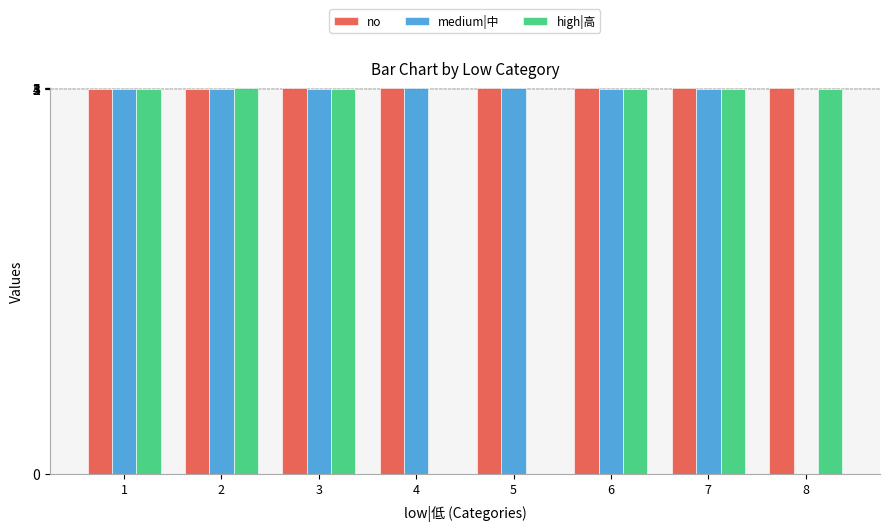

Reading left to right, list all the values displayed in this chart.

no: 1=1	2=2	3=3	4=4	5=5	6=6	7=7	8=8
medium|中: 1=1	2=1	3=2	4=3	5=4	6=2	7=1	8=0
high|高: 1=2	2=3	3=2	4=0	5=0	6=1	7=1	8=2